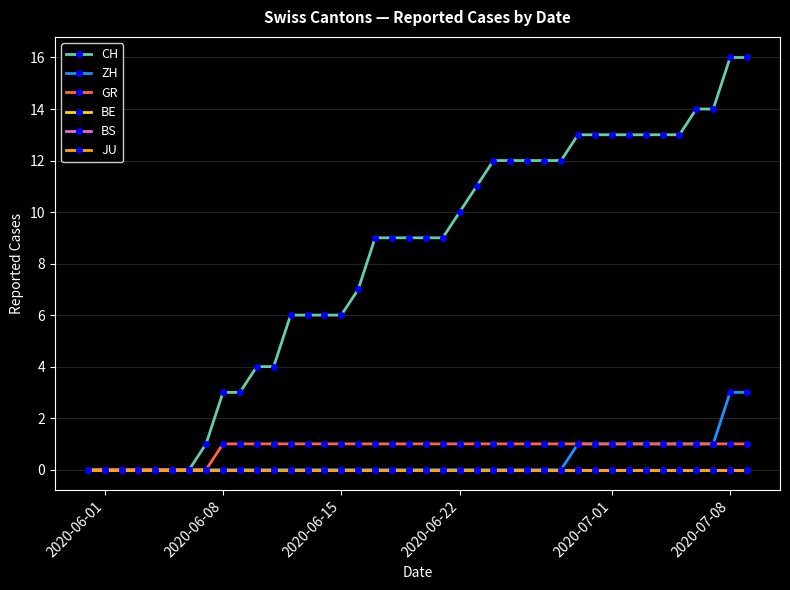

What is the average value of the GR series?

1